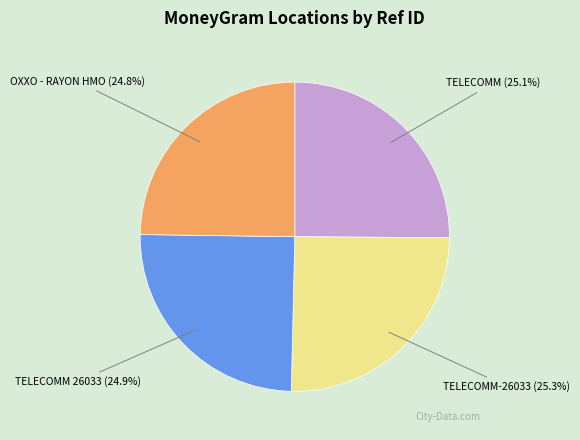

Is there a majority slice in this chart?

No